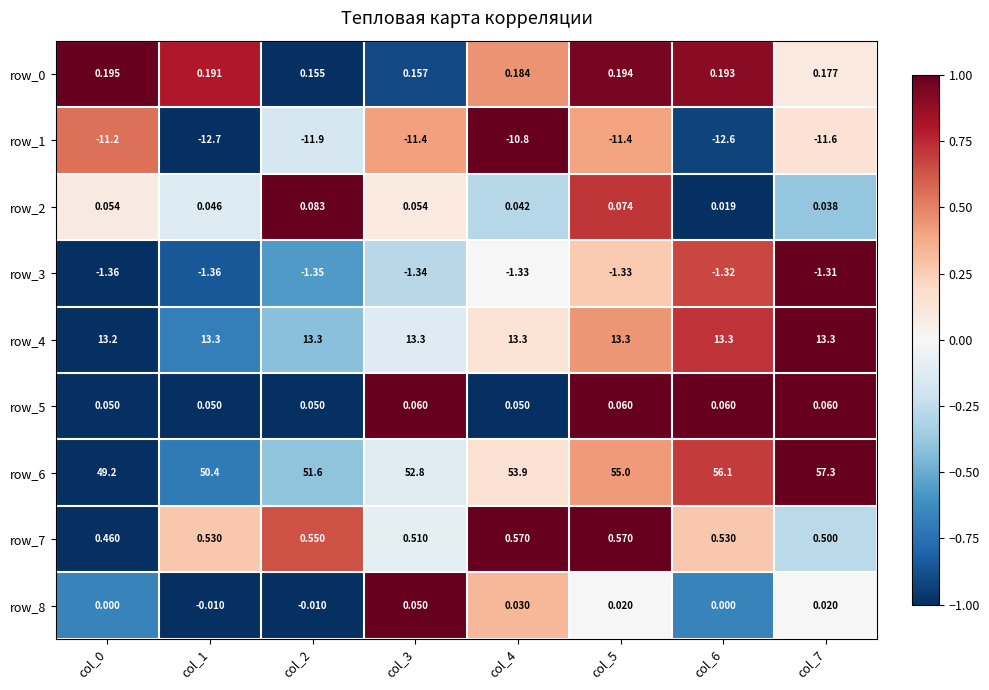

Is the value of row_1 at col_5 greater than the value of row_3 at col_3?

No